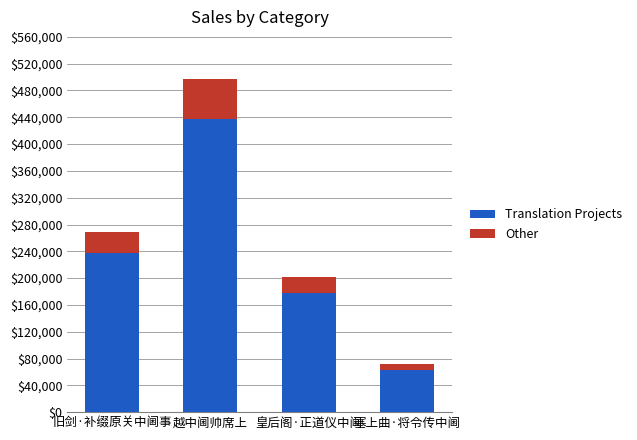

Is it true that Translation Projects equals 62681.5 at 塞上曲·将令传中阃?

True